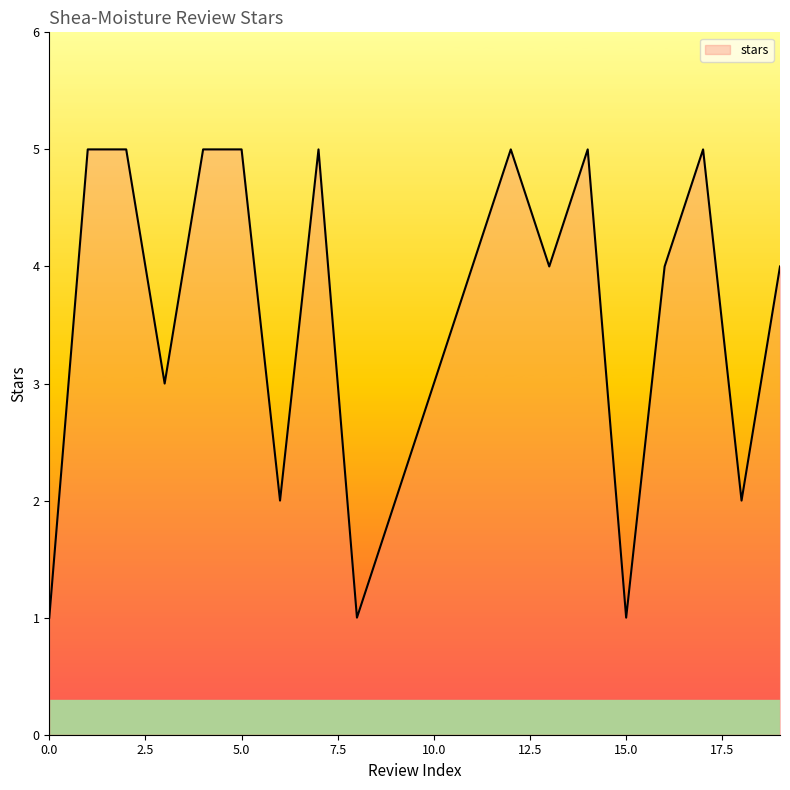

What is the difference between the maximum and minimum values?

4